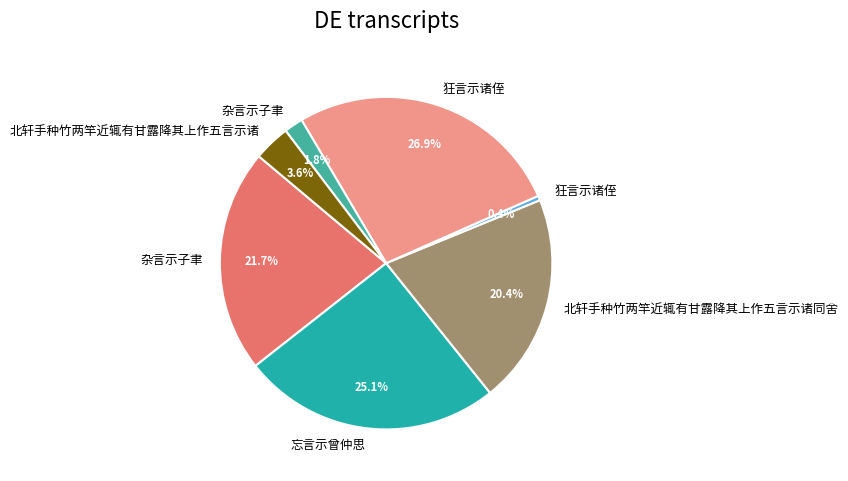

To the nearest percent, what is the average slice percentage?

14%